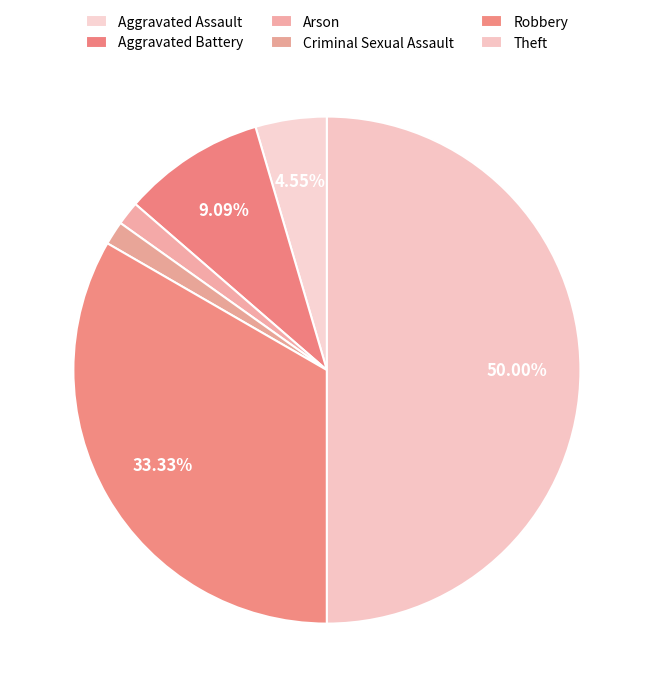

How much of the chart is everything except Arson?

98.5%